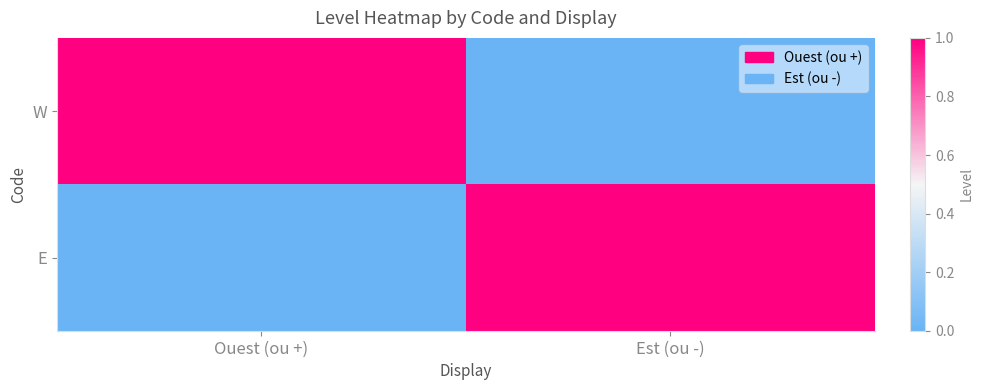

At which label is E closest to 0?

Ouest (ou +)